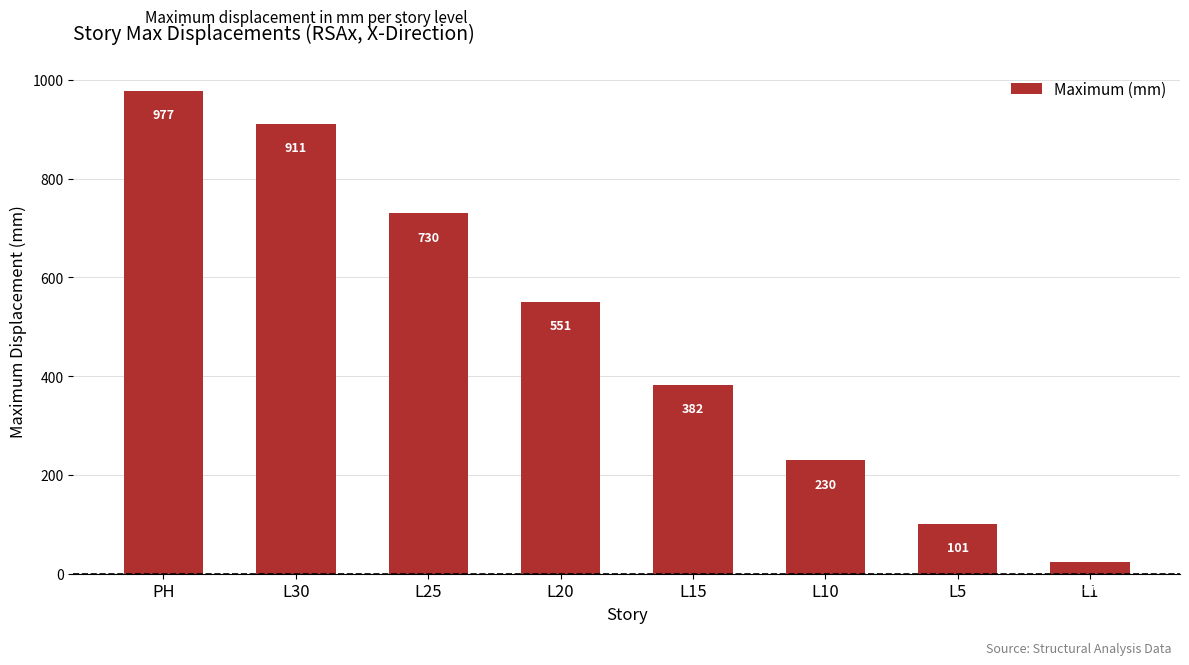

At which category does the chart reach its peak across all series?

PH